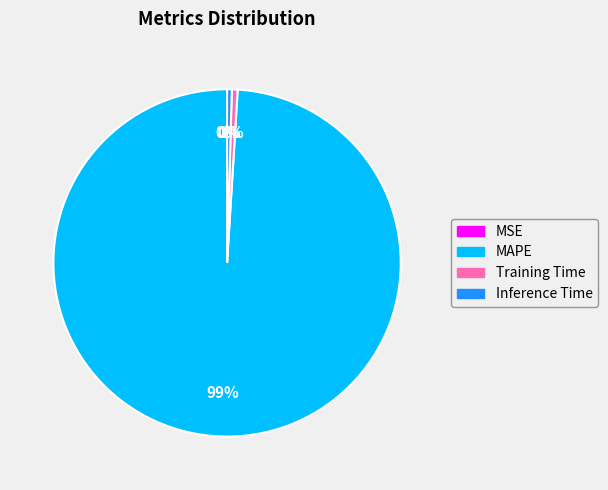

The Training Time slice represents 1% of the pie. True or false?

True